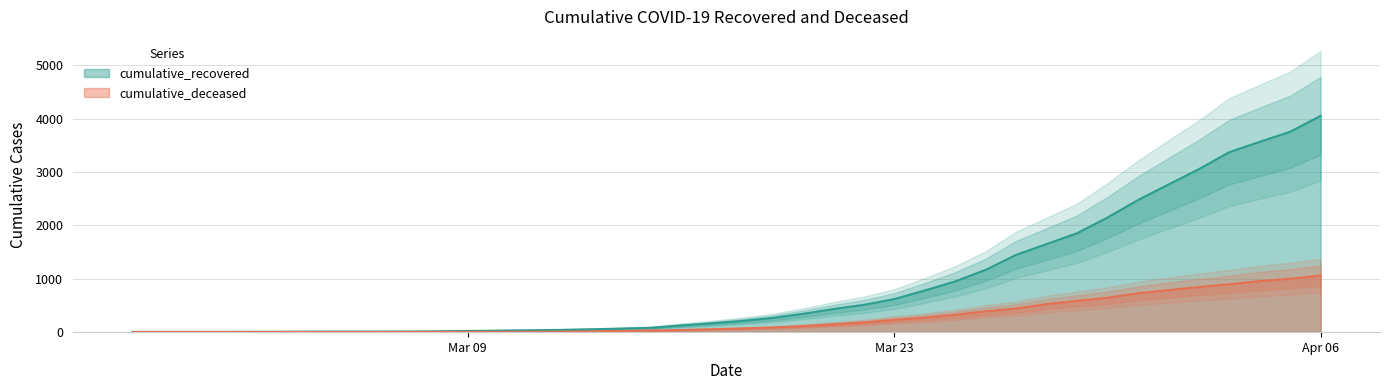

The value of cumulative_recovered at Mar 23 is 319. True or false?

False